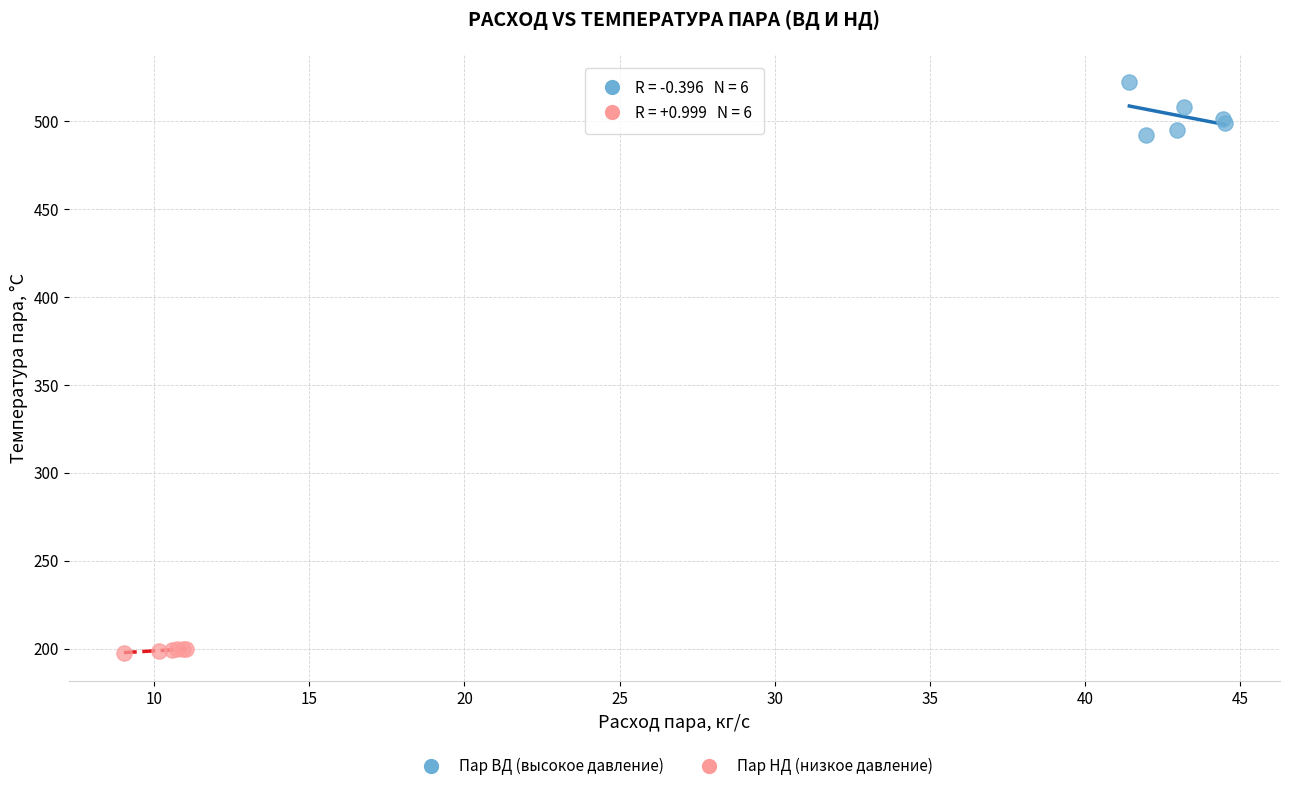

What are all the series names shown in the legend?

Пар ВД (высокое давление), Пар НД (низкое давление)